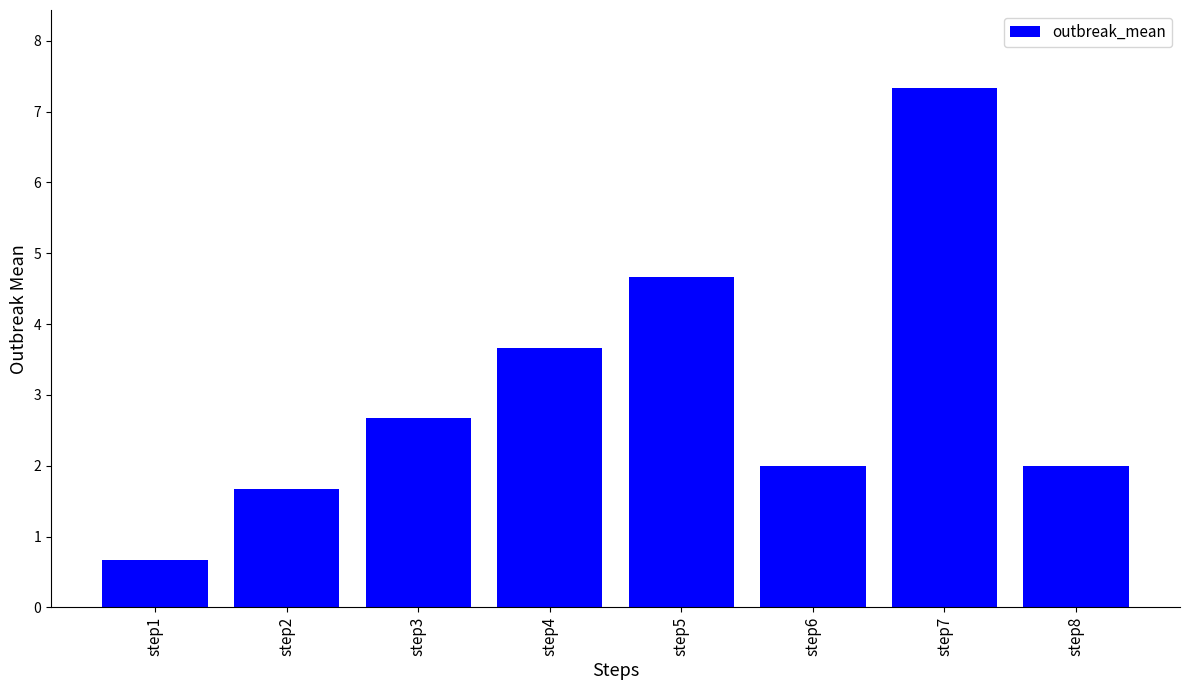

What is the change in value from step2 to step5?

+3.0